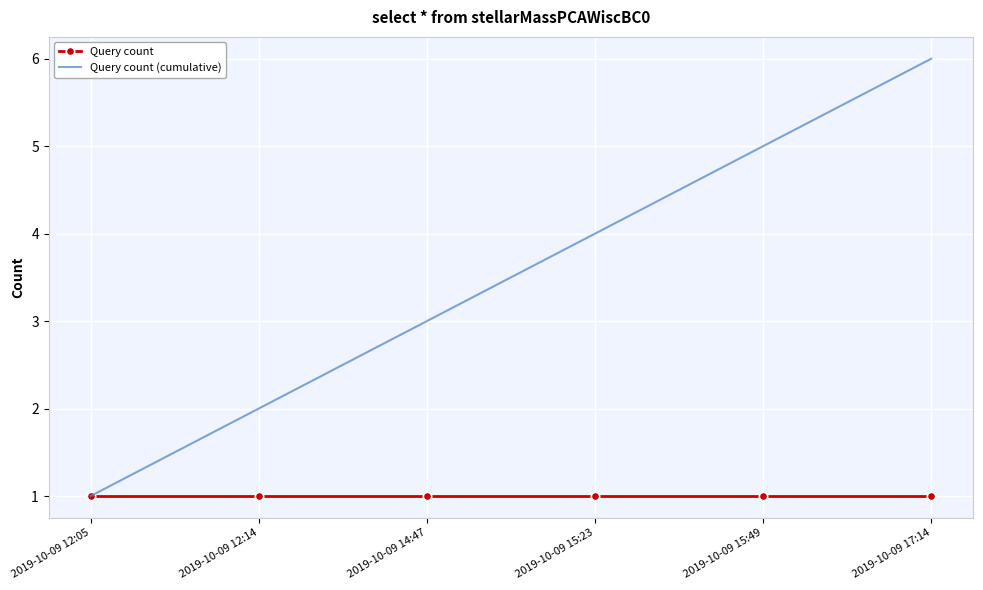

How many Query count (cumulative) values are between 2 and 5?

4